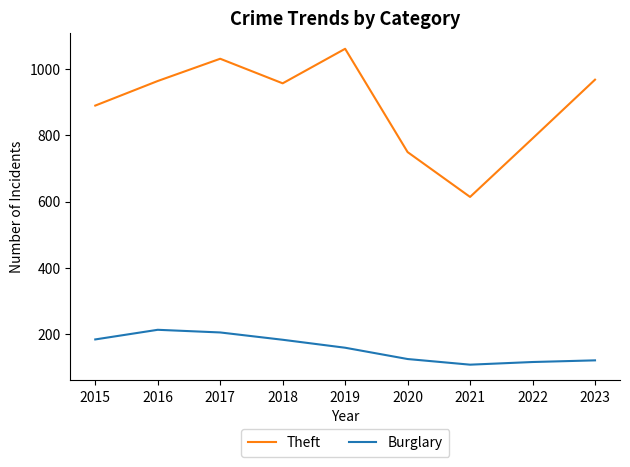

What is the difference between the highest and lowest values at 2018?

772